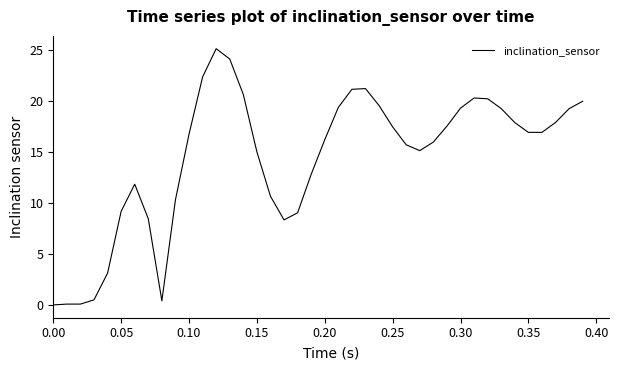

Is this an area chart (filled region under the line)?

No